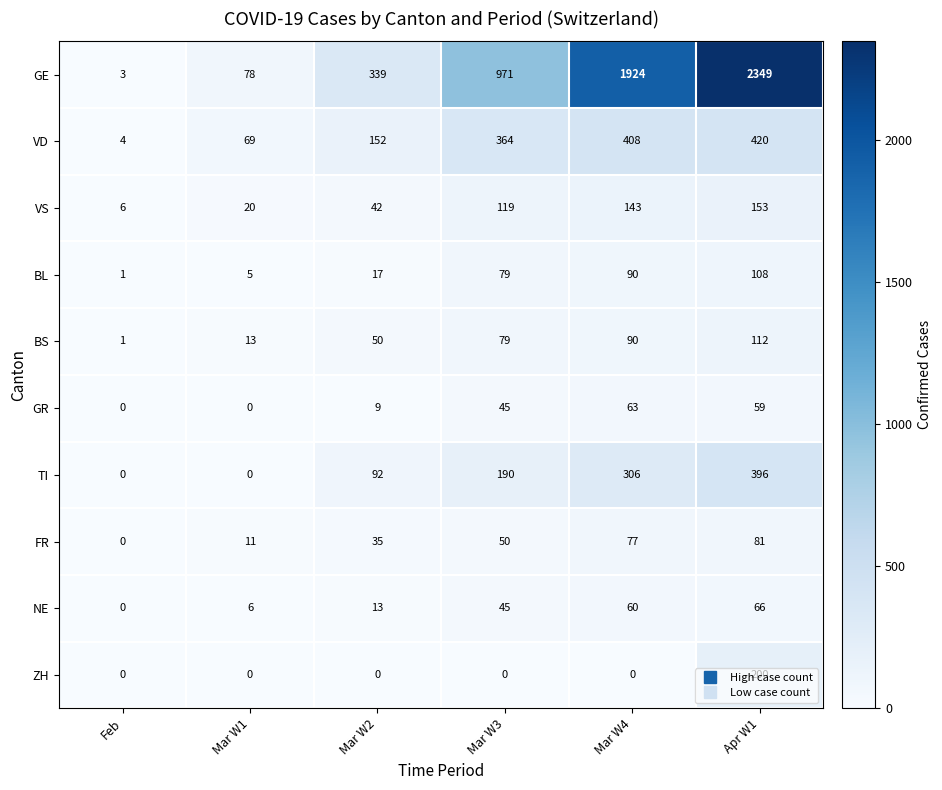

What value does the VS series have at Feb, to the nearest 5?

5